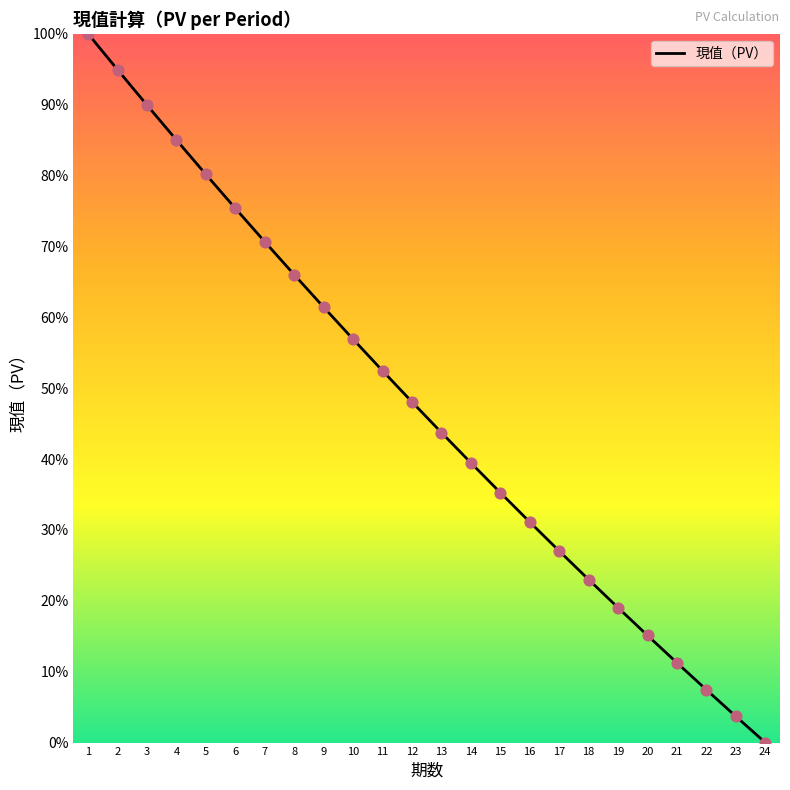

Which has a higher value, 16 or 14?

14